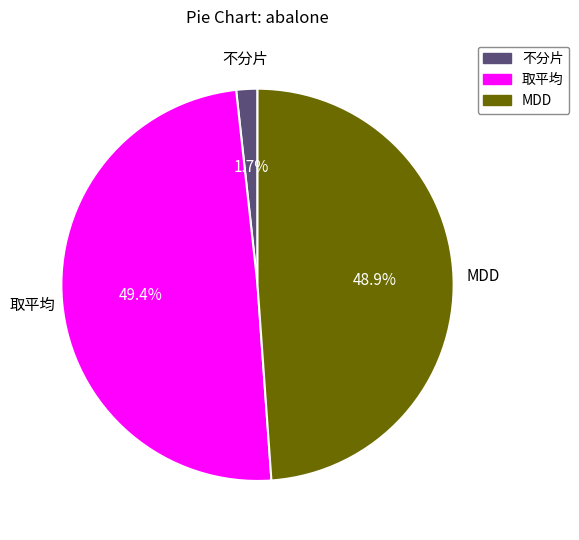

Is the sum of 取平均 and 不分片 greater than half?

Yes